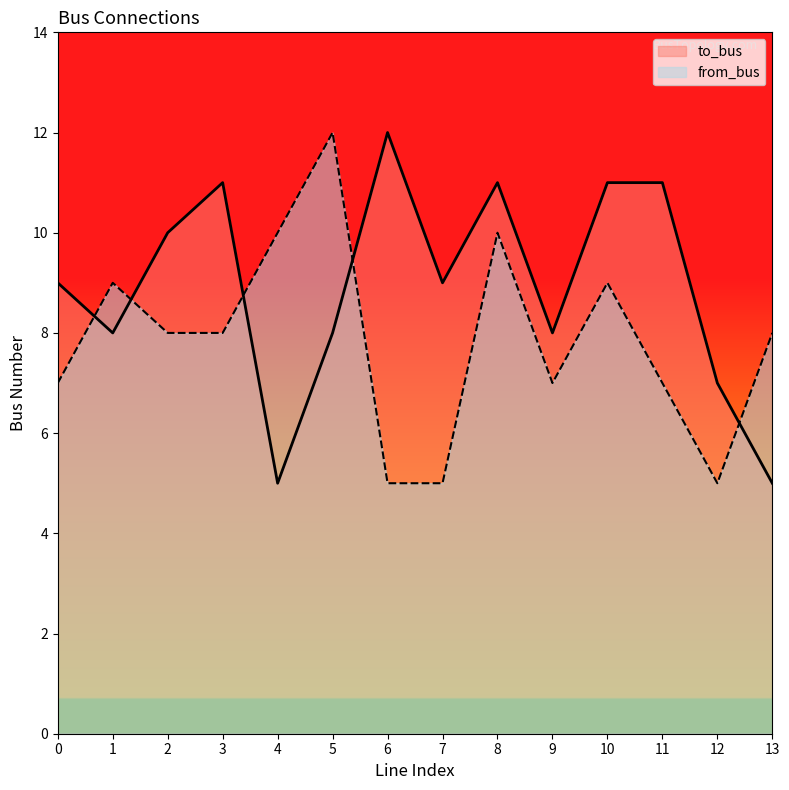

How many values in the to_bus series exceed 9?

6